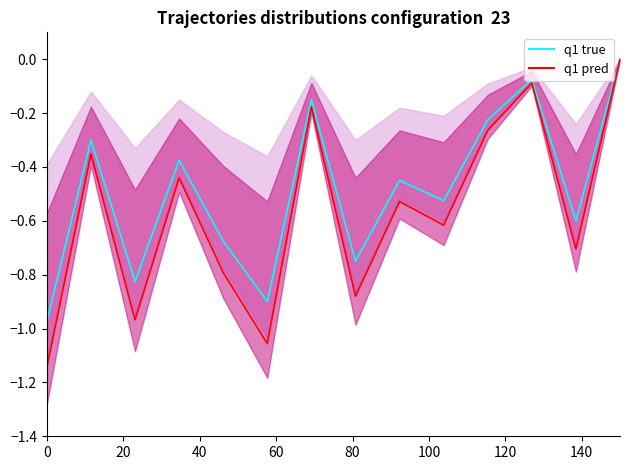

What is the minimum value shown in the chart?

-1.1